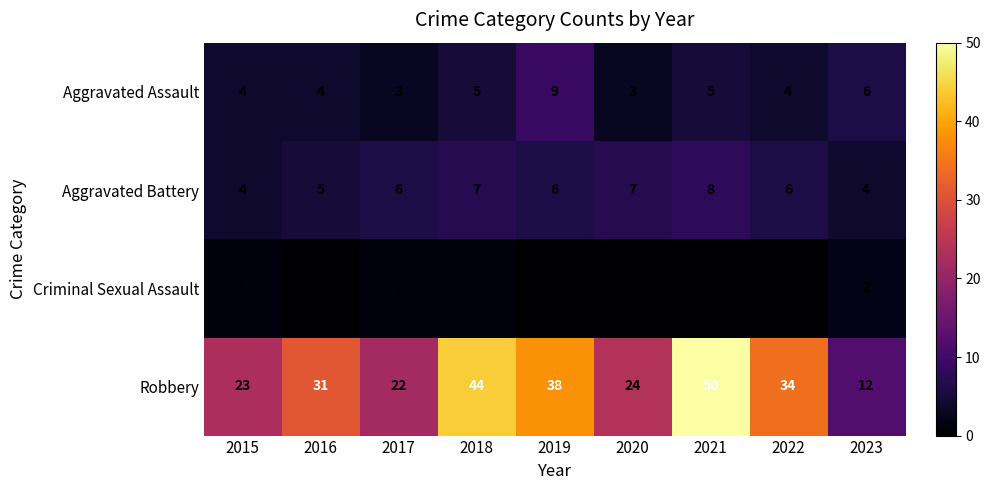

The value of Aggravated Assault at 2023 is 2. True or false?

False